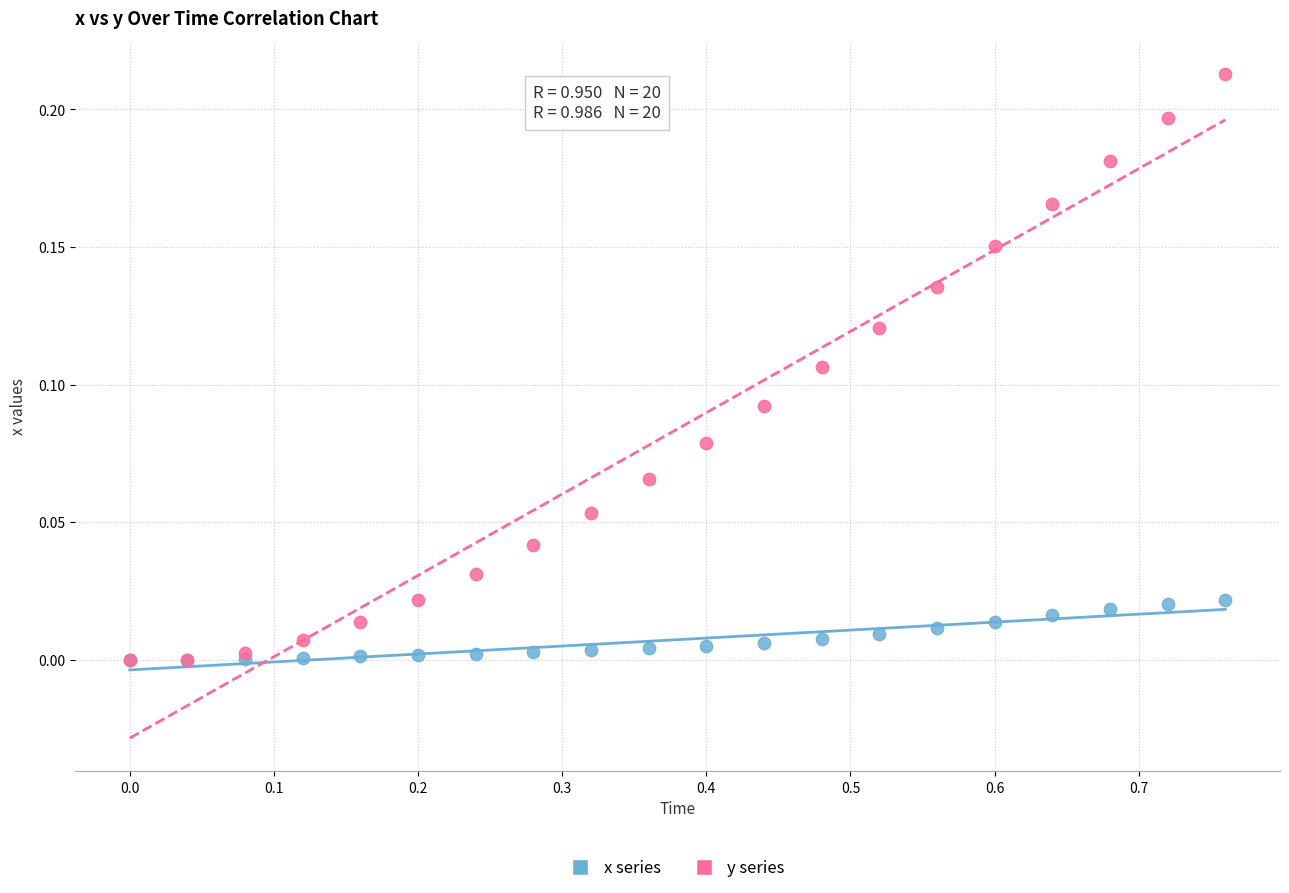

Which series contains the highest Y value?

y series